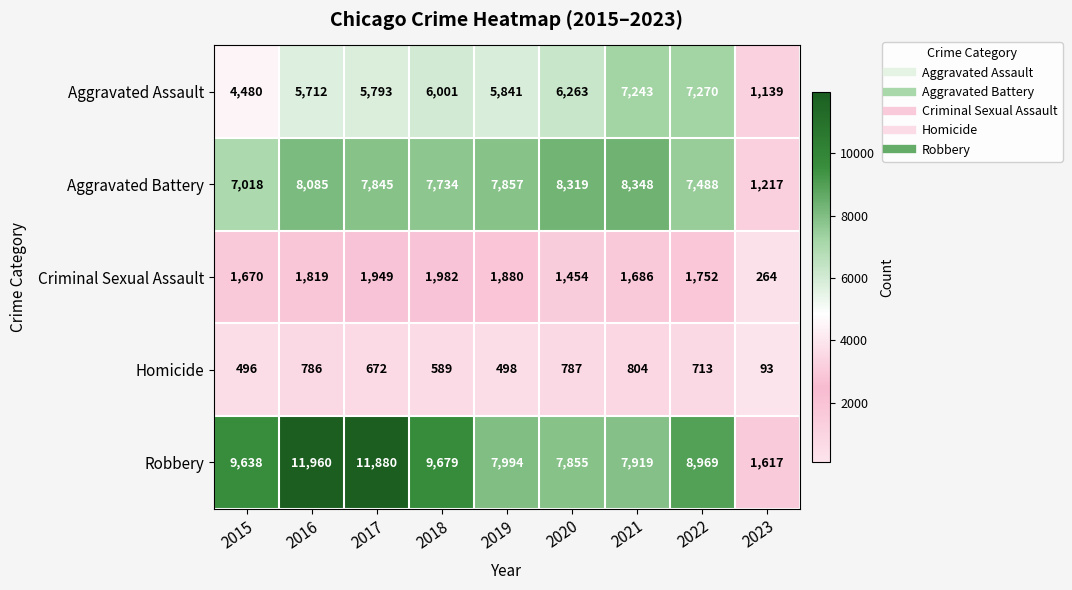

What is the difference between the maximum and second lowest values in the Homicide series?

308